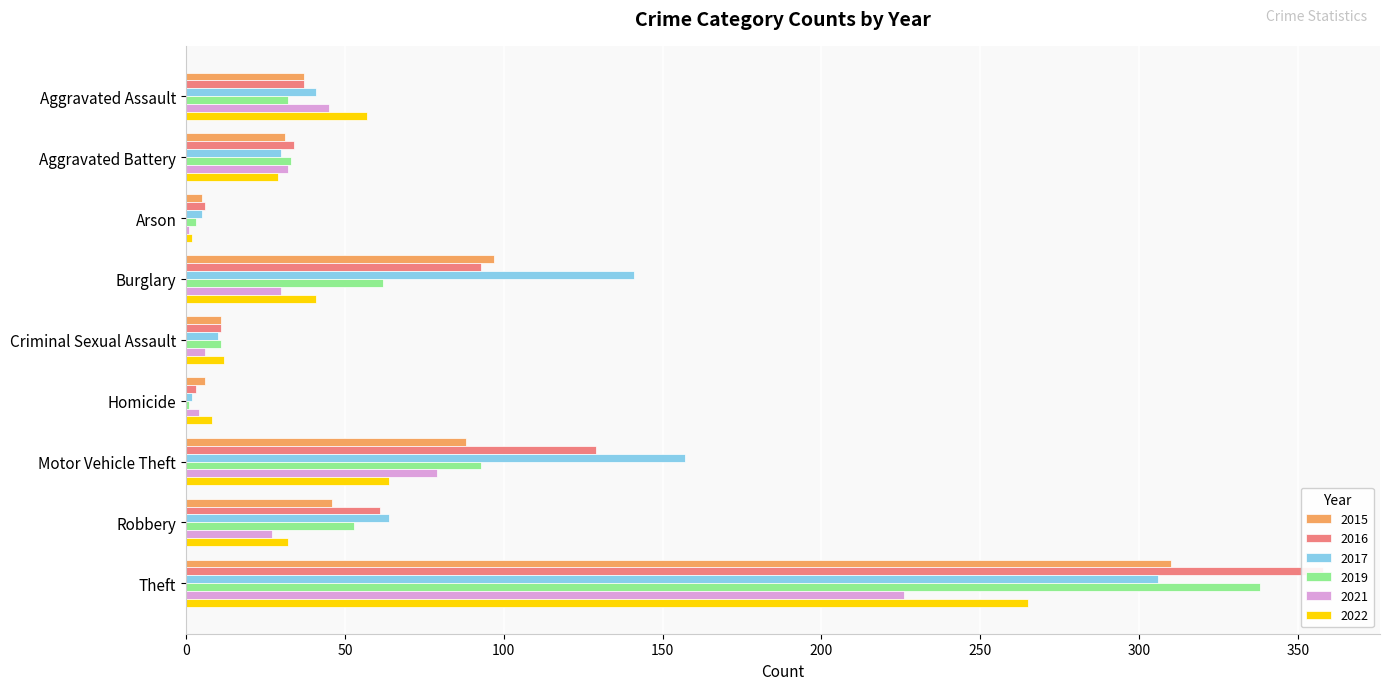

What is the greatest value displayed?

358